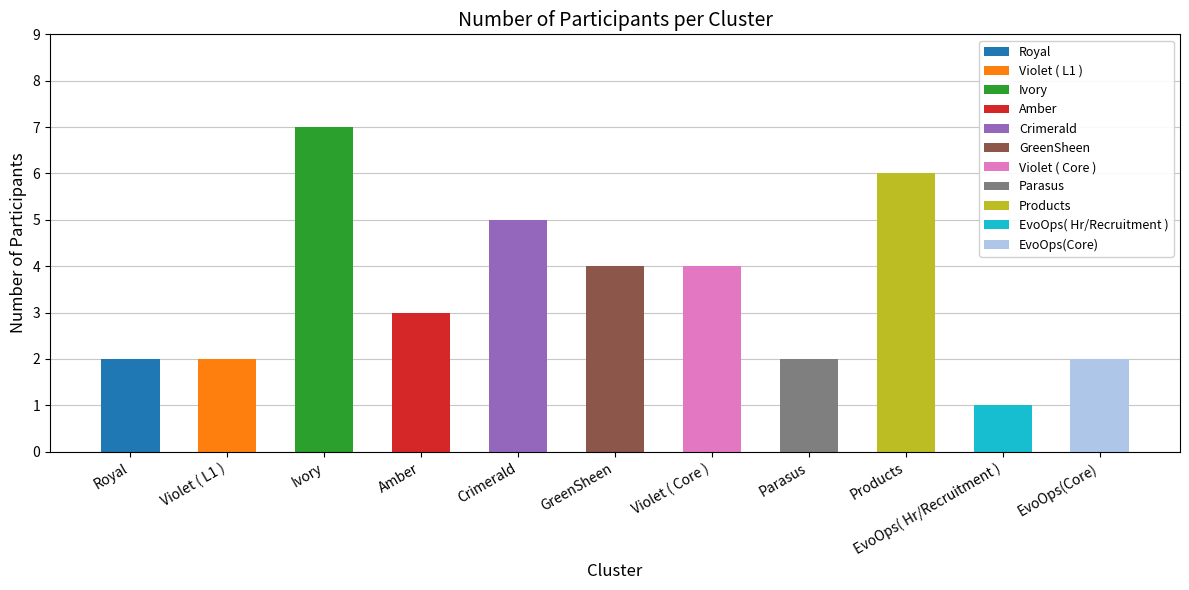

Which category has the lowest value across all series?

EvoOps( Hr/Recruitment )